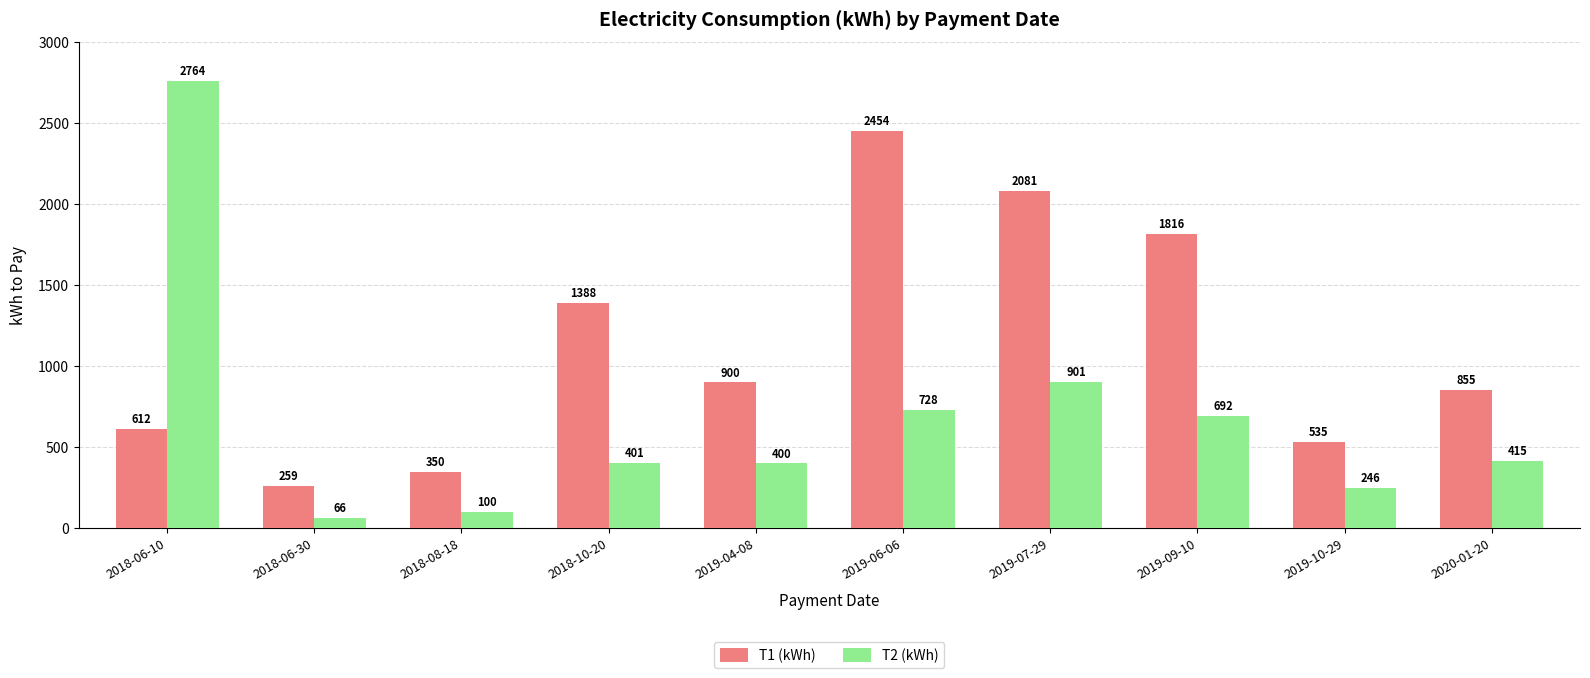

What position from the right is 2018-10-20?

7